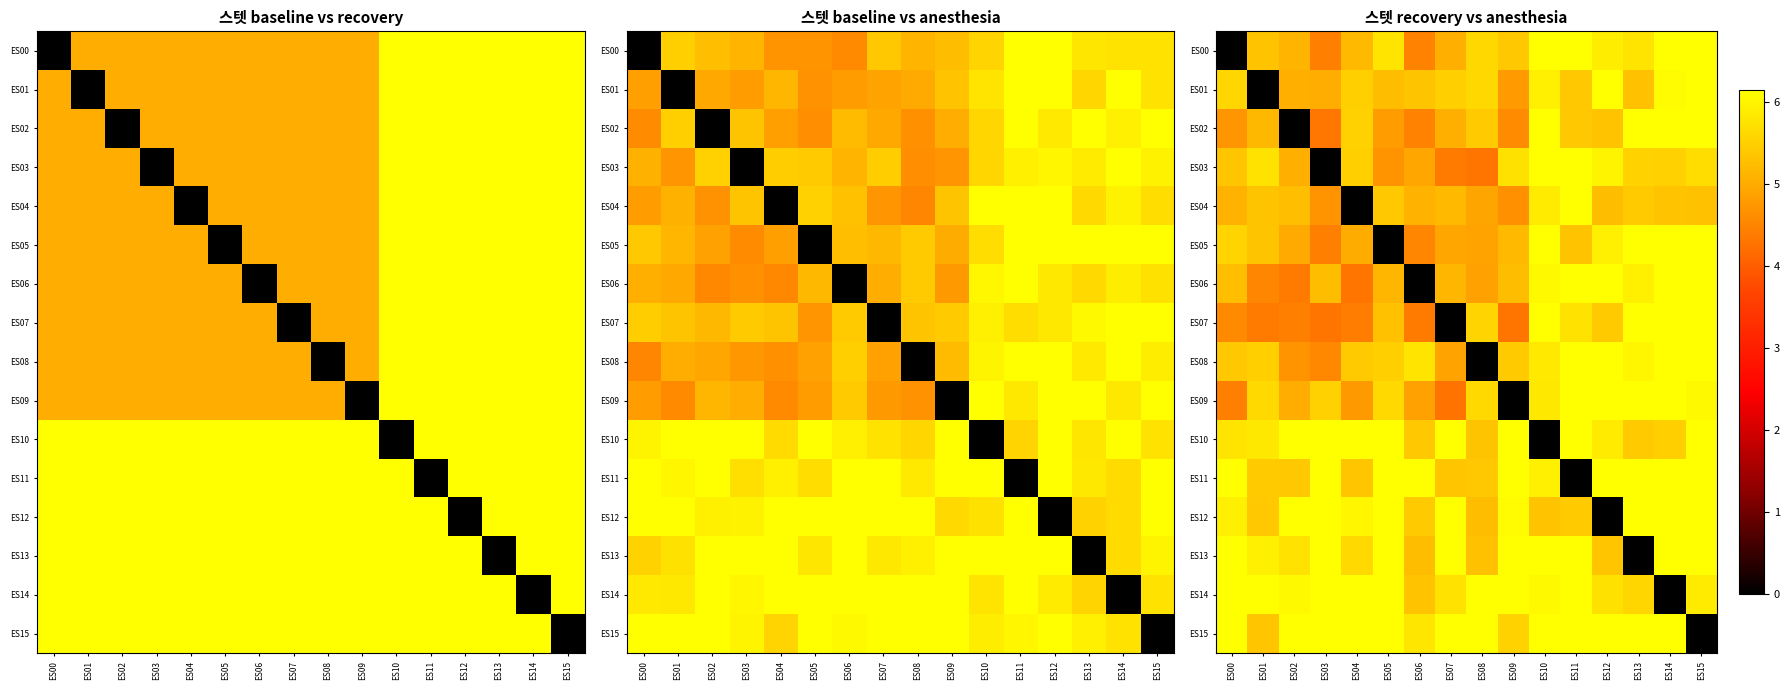

What is the total value across all series at ES07?

81.5